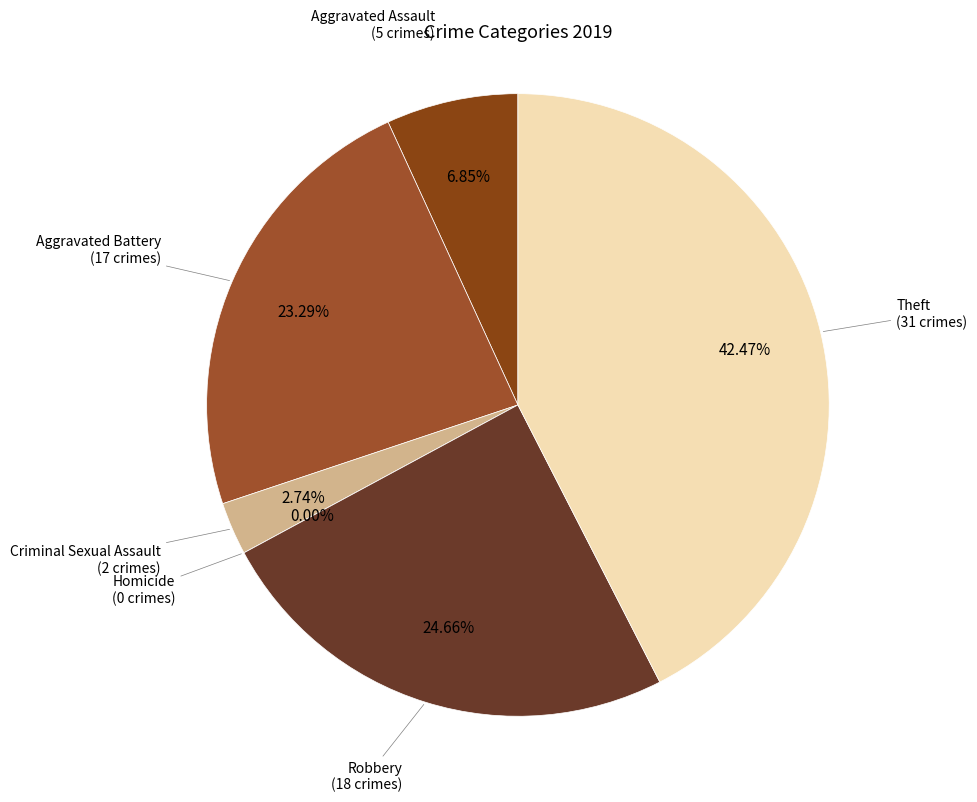

Does any single category account for the majority?

No